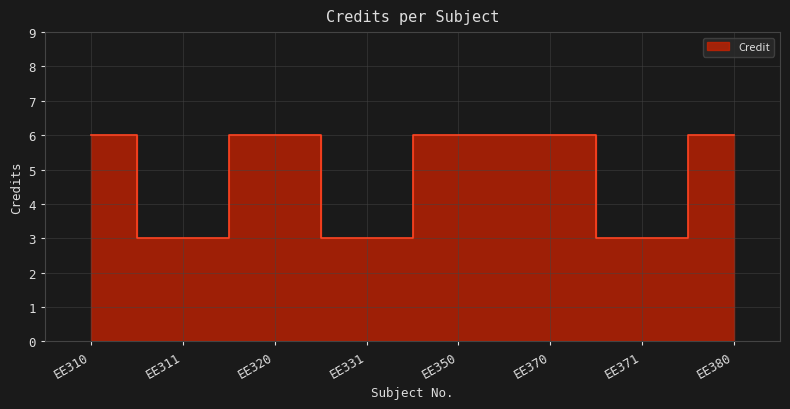

Rank the categories by value from highest to lowest.

EE310, EE320, EE350, EE370, EE380, EE311, EE331, EE371